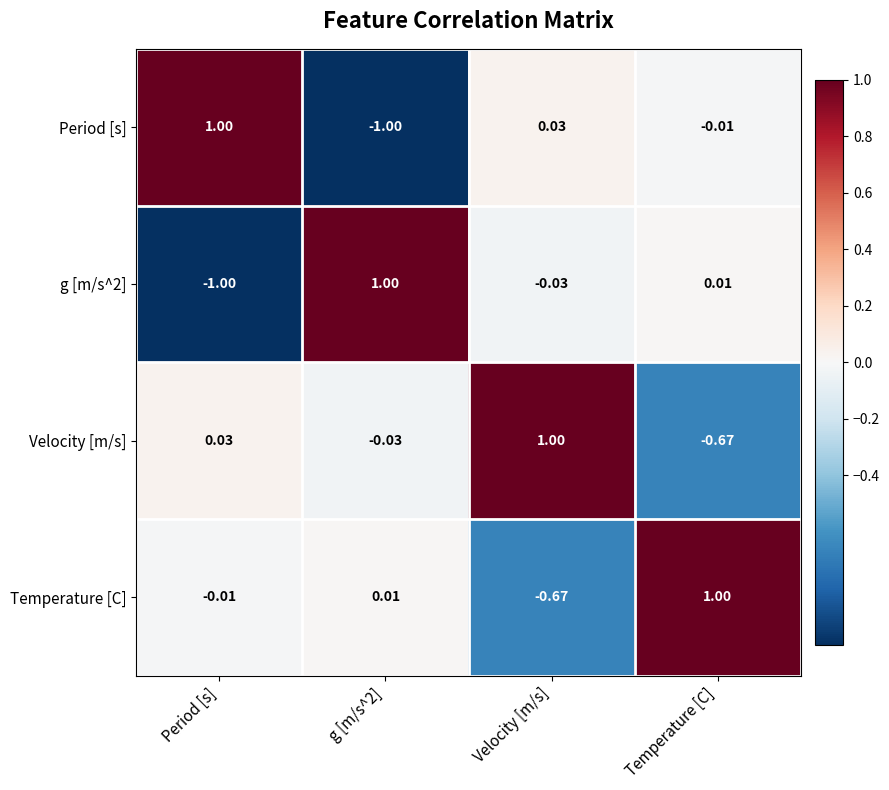

At which label does Period [s] first exceed 0?

Period [s]